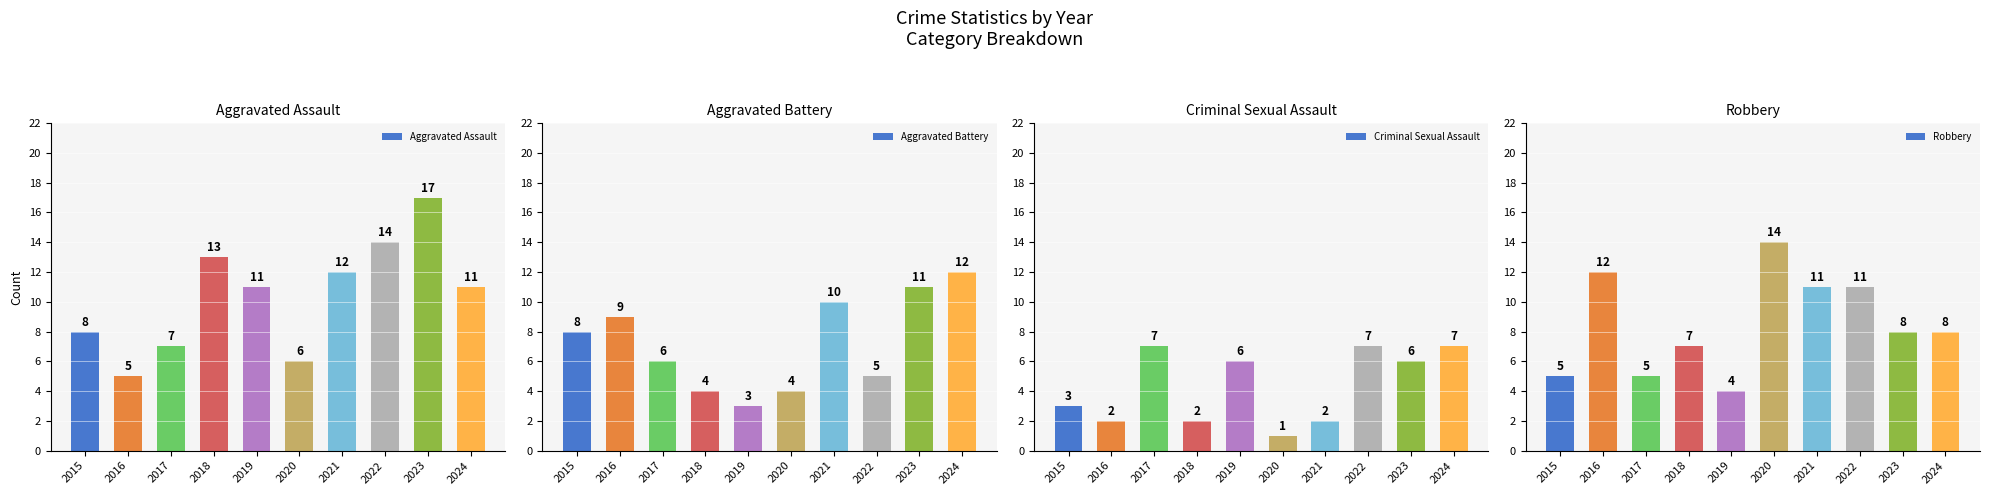

How many values in the Aggravated Assault series exceed 11?

4